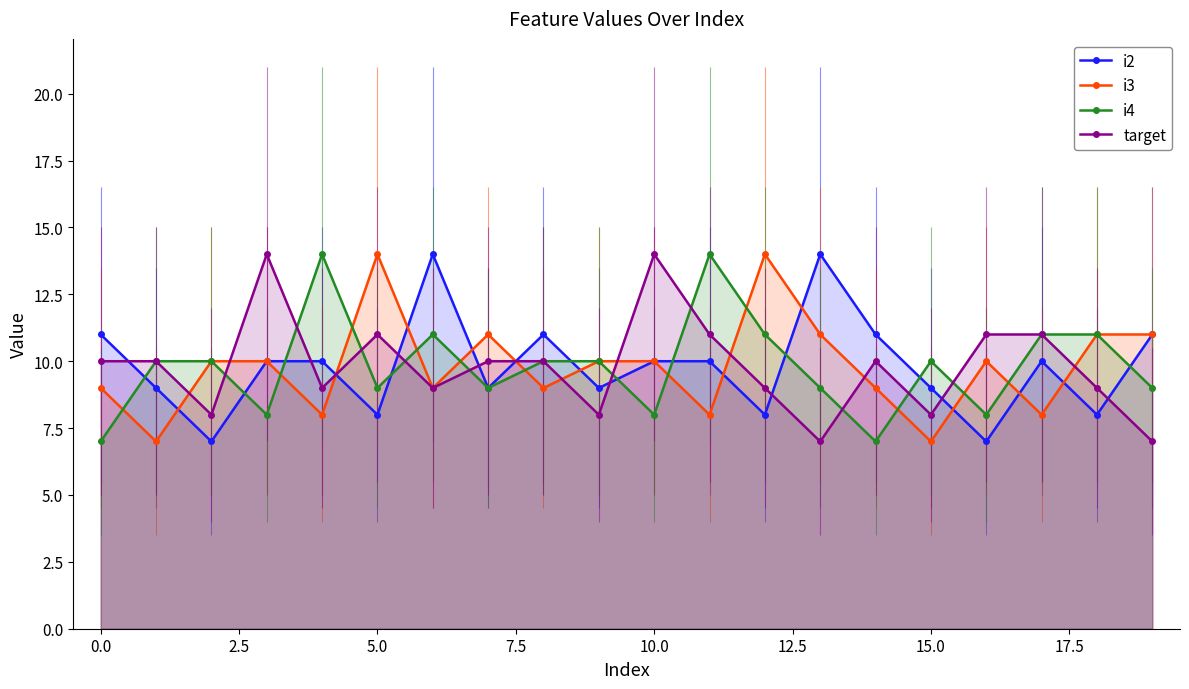

What is the greatest value displayed?

14